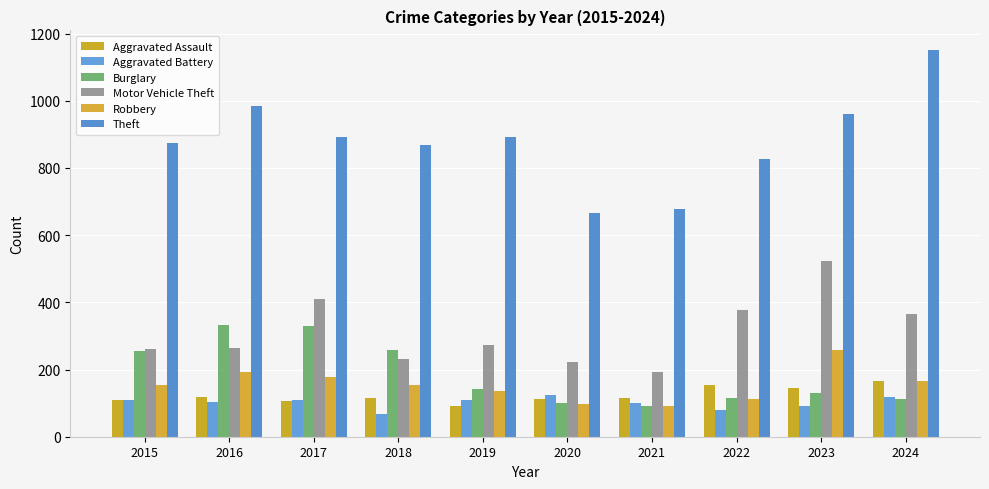

At which category does the chart reach its peak across all series?

2024